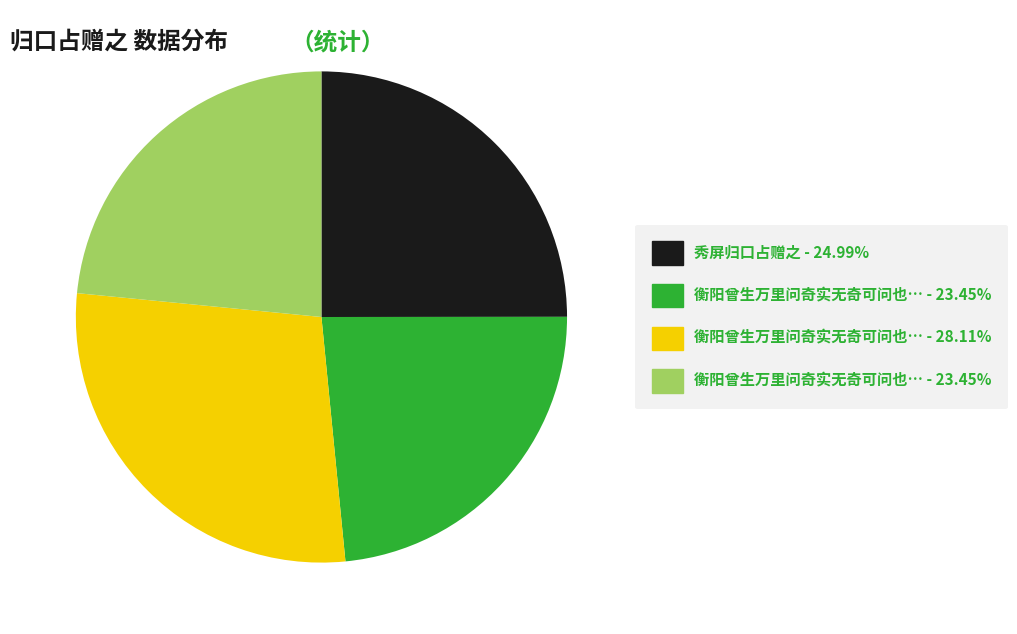

Count the number of slices in the pie.

4